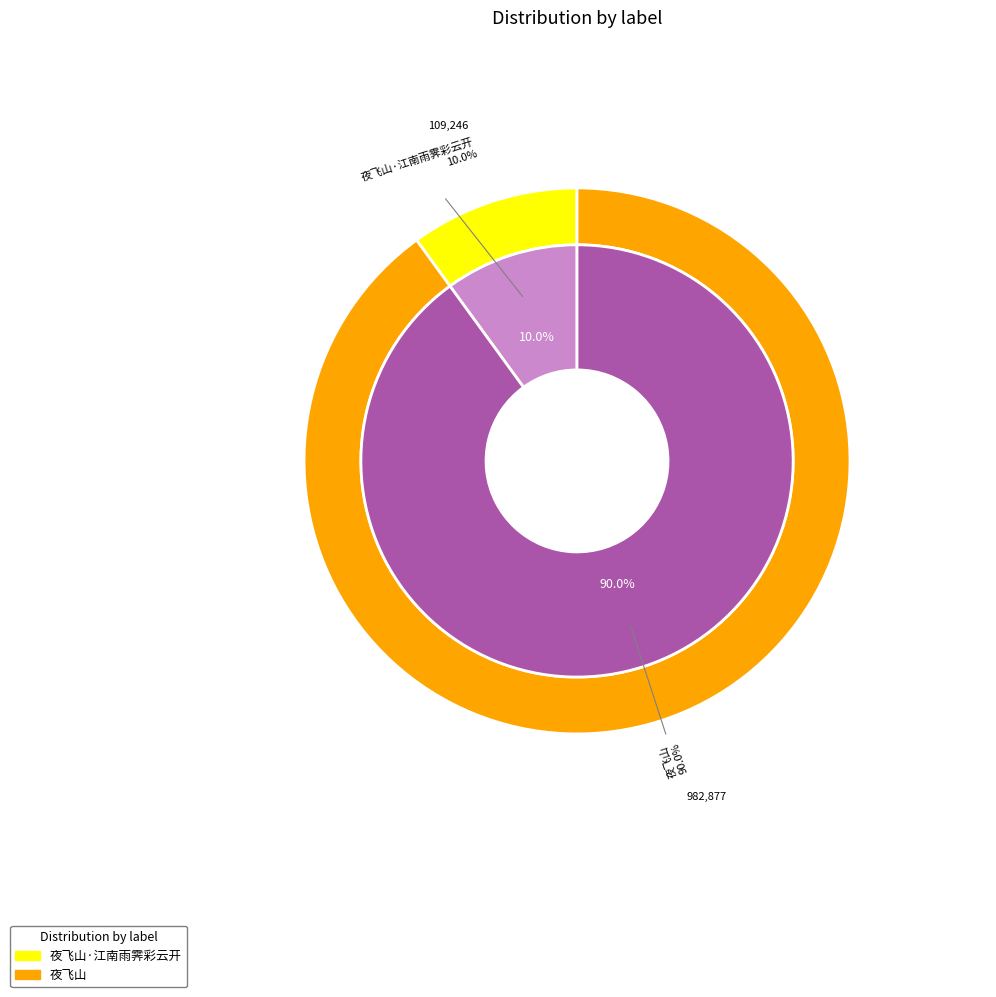

Rank the categories by value from lowest to highest.

夜飞山·江南雨霁彩云开, 夜飞山